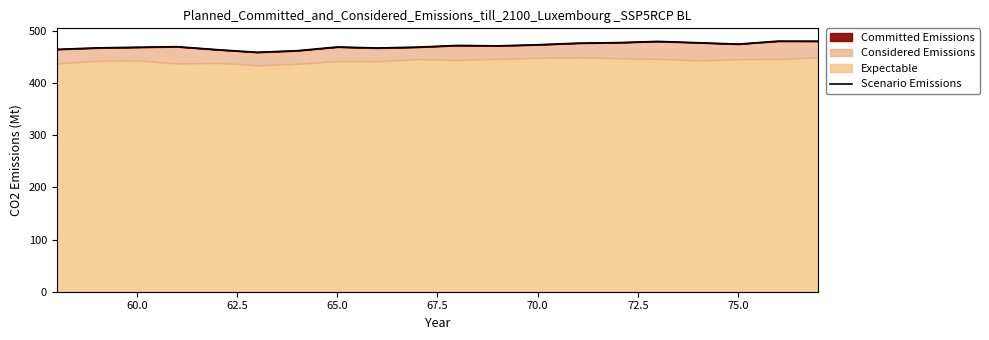

What is the average value?

471.2